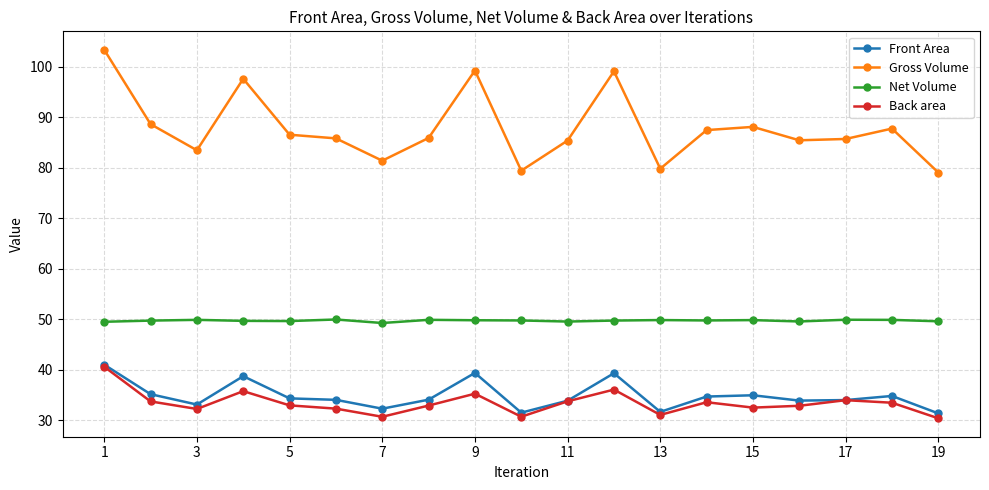

At how many categories does at least one series exceed 73?

19